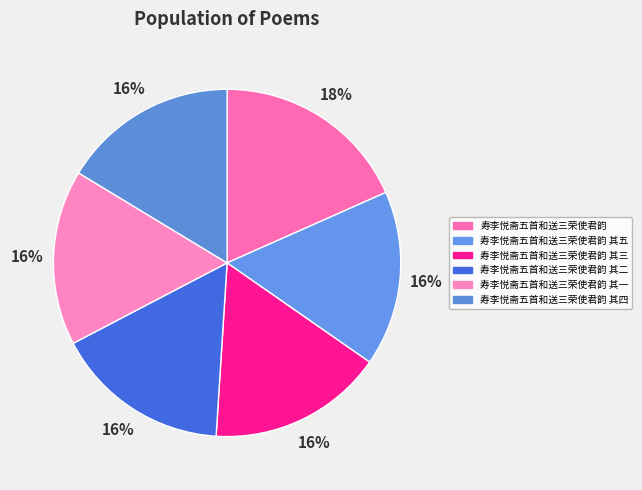

What is the largest slice in the pie chart?

寿李悦斋五首和送三荣使君韵